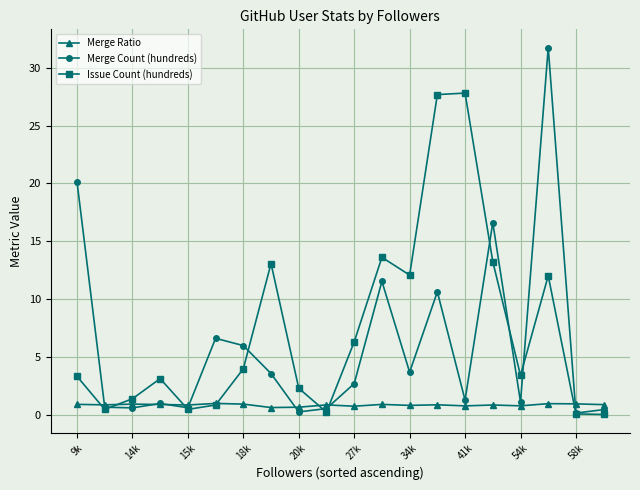

In Merge Ratio, how many points are higher than both neighbors (excluding endpoints)?

7